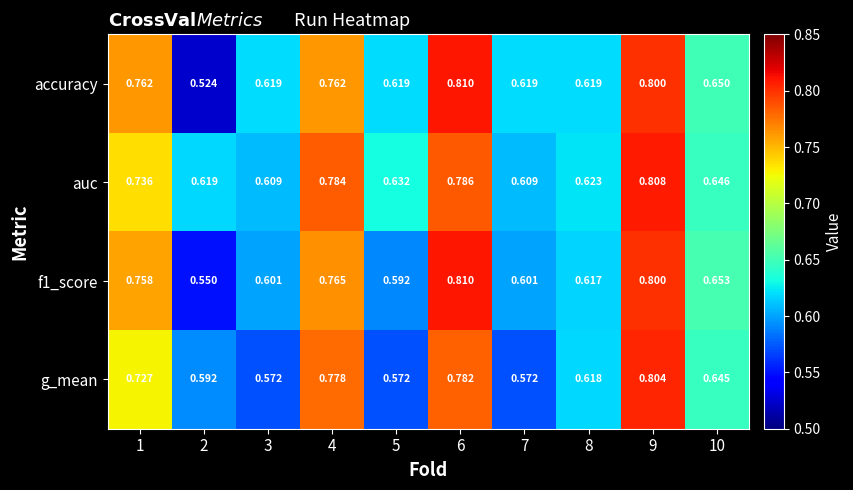

Which series has the largest range (max minus min)?

accuracy